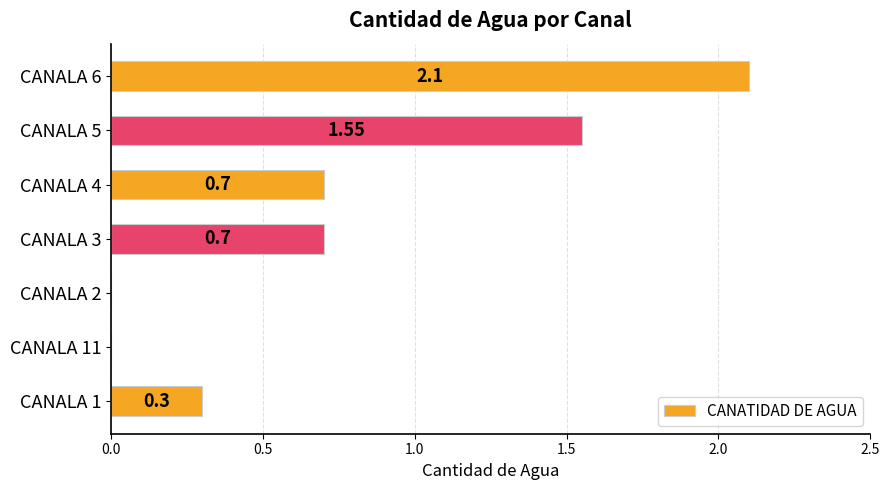

What is the change in value from CANALA 4 to CANALA 6?

+1.4